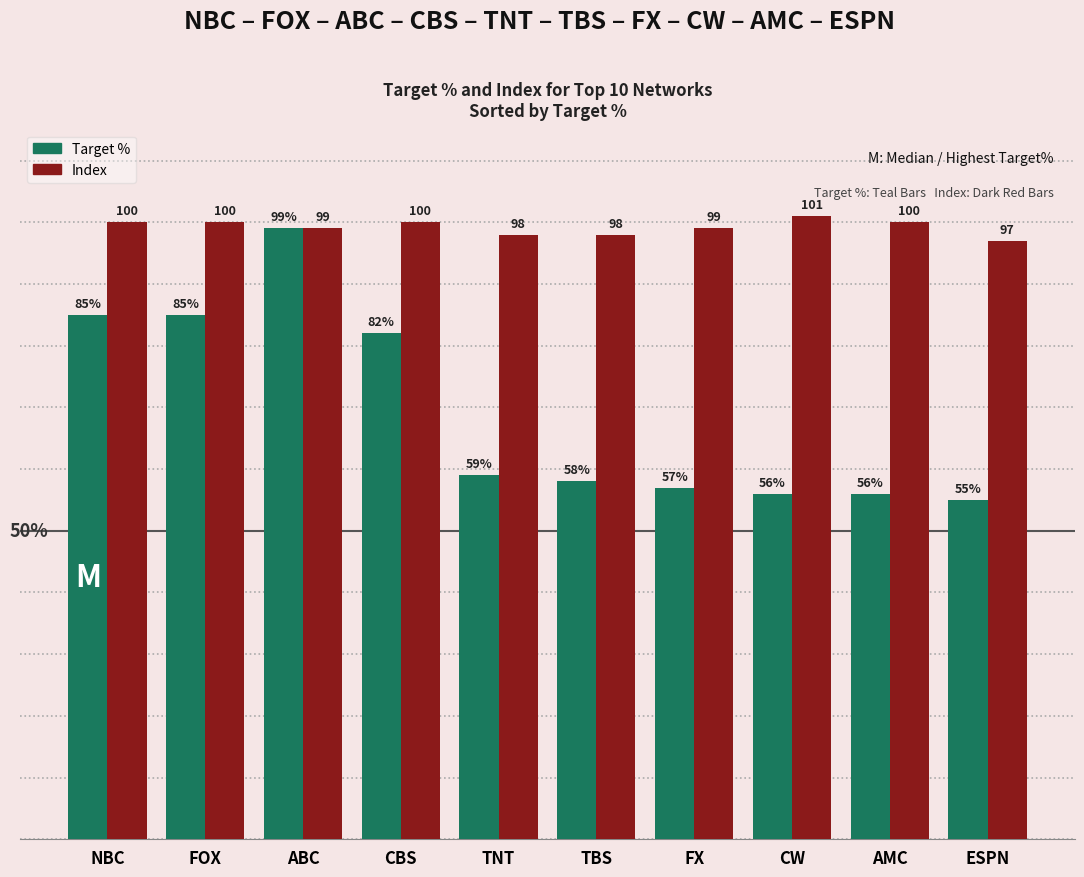

At which label does Target % reach its minimum?

ESPN